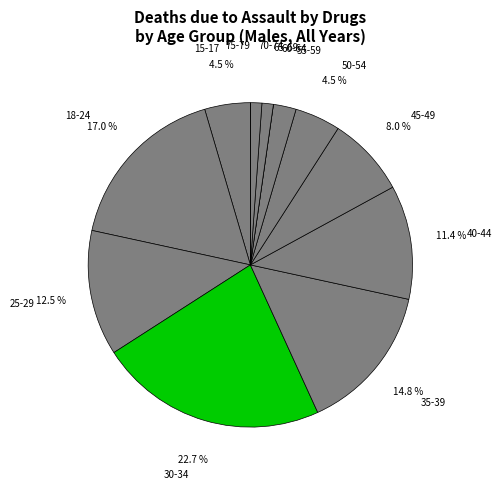

Which slice is the largest?

30-34